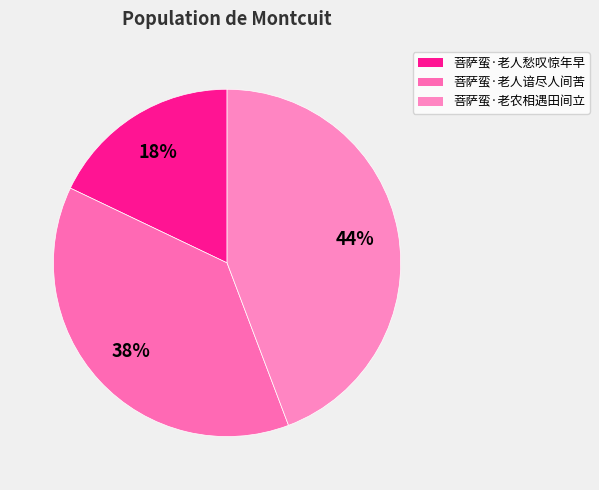

How many segments does this pie chart have?

3